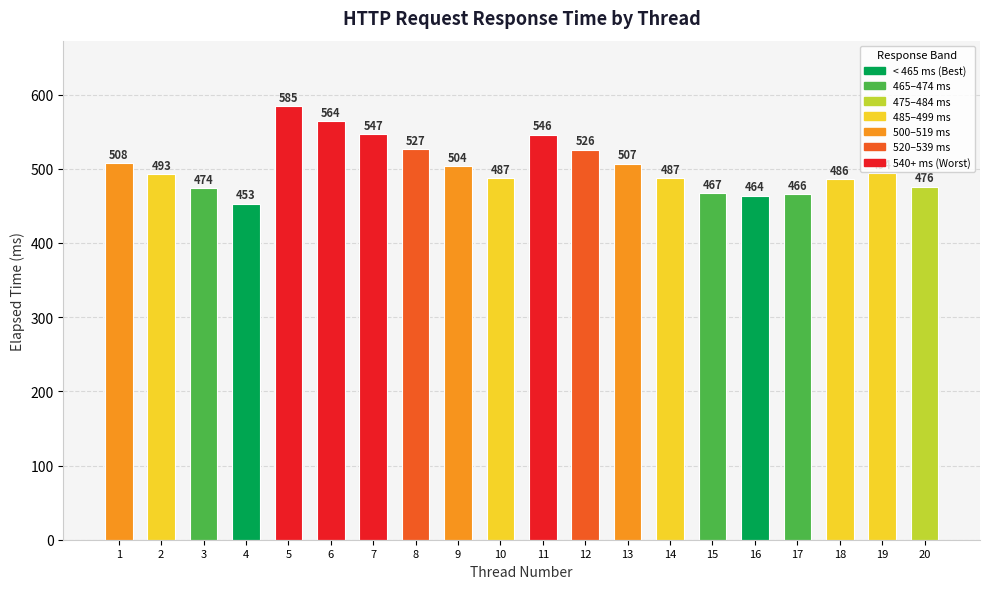

What is the ratio of the value at 2 to the value at 7?

0.9